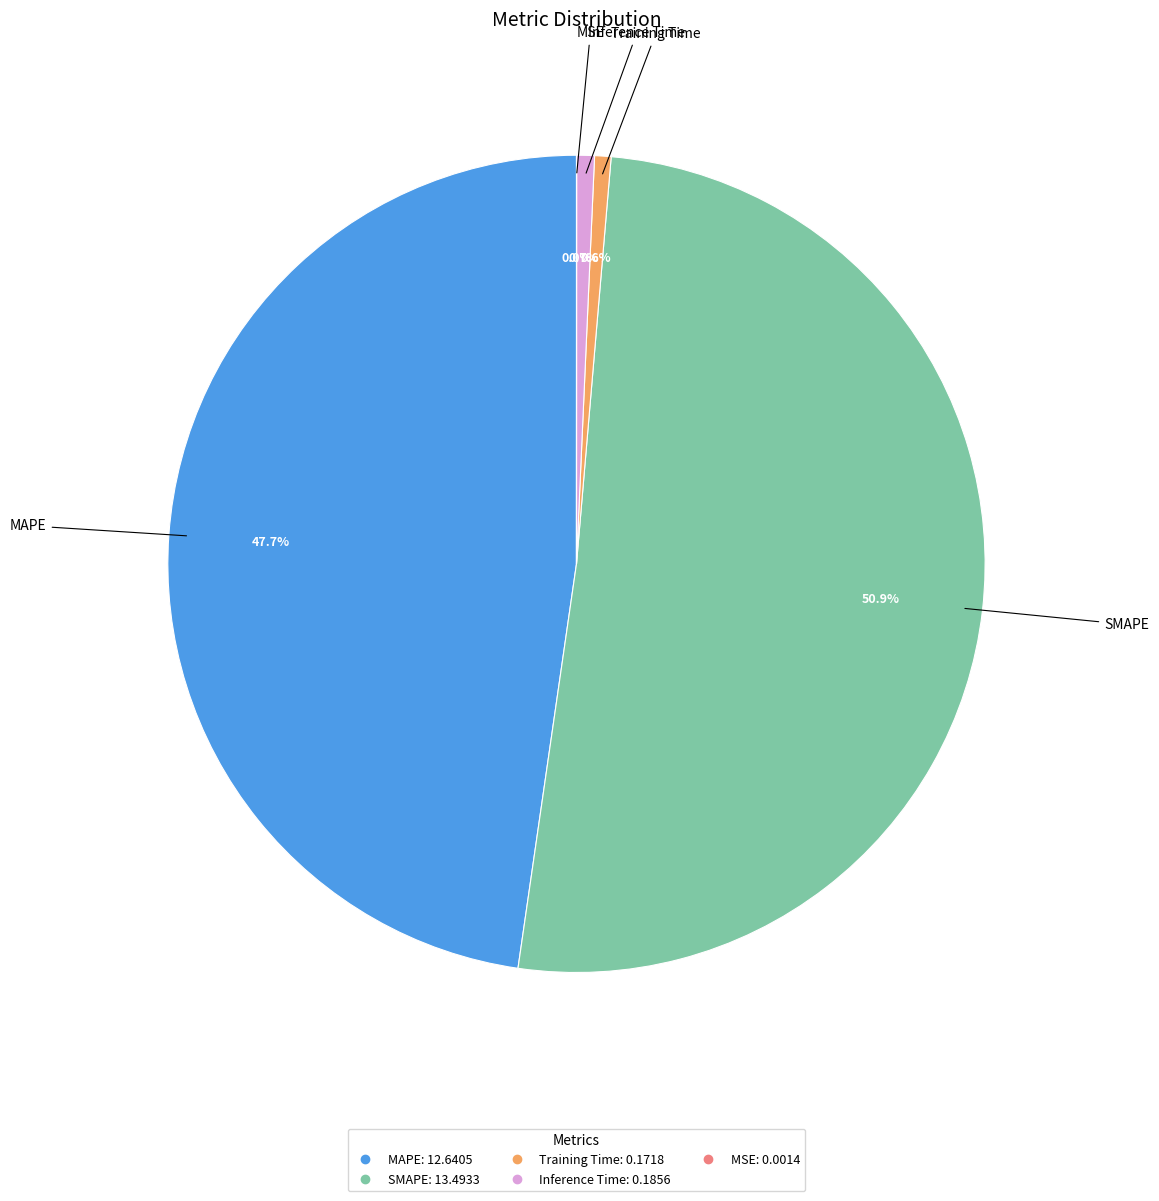

What percentage is the Inference Time slice, to the nearest percent?

1%